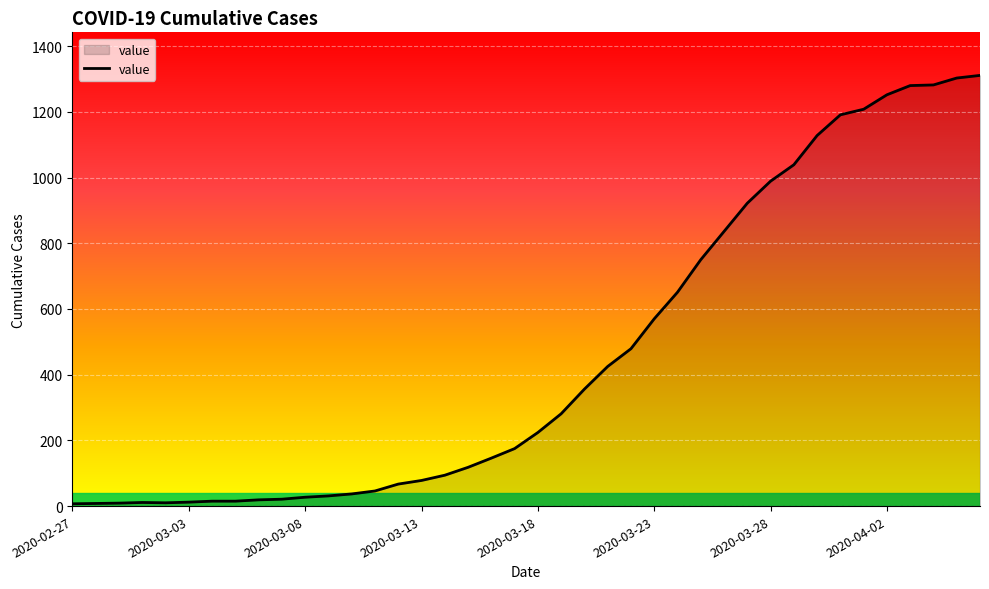

What is the difference between the maximum and minimum values?

1304